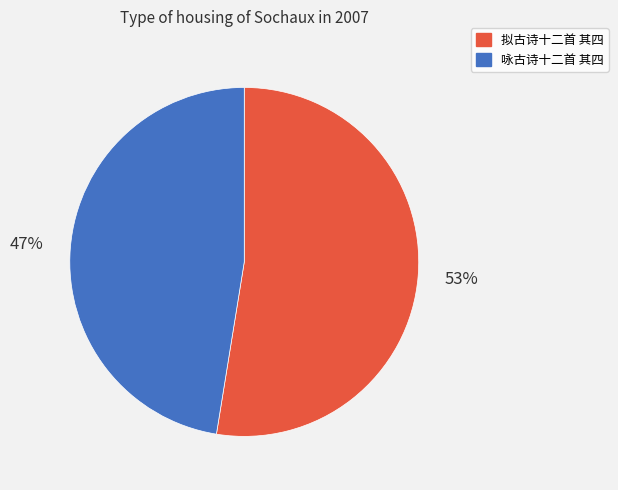

Is there a majority slice in this chart?

Yes